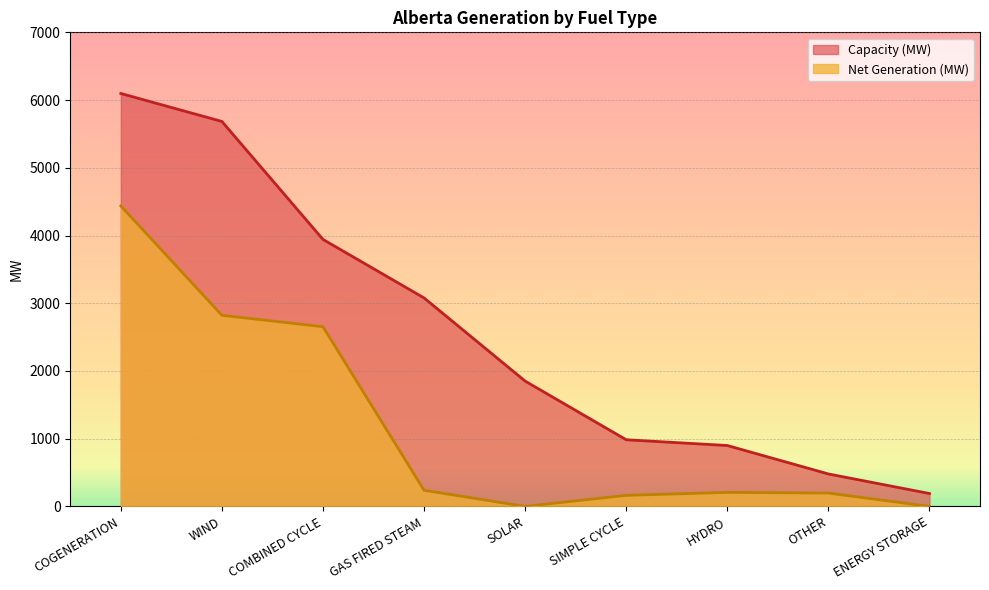

True or false: Capacity (MW) and Net Generation (MW) intersect in this chart.

False